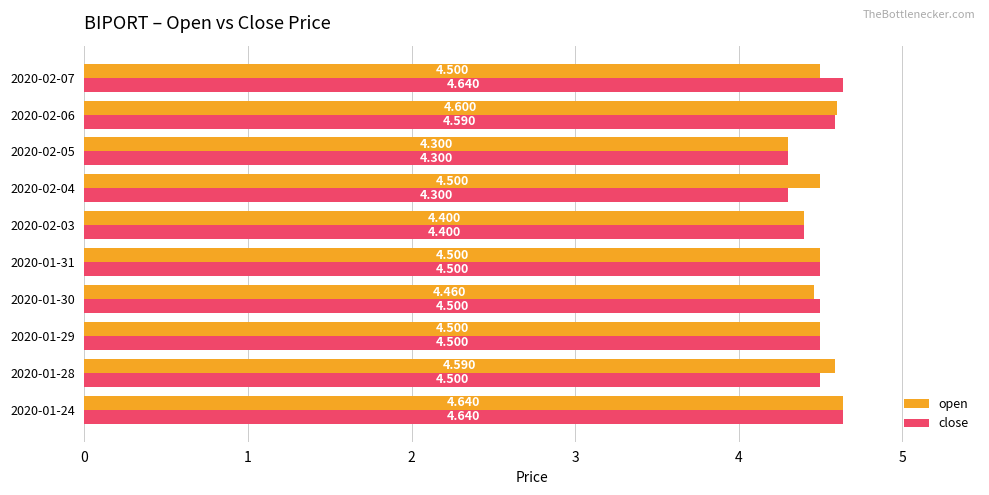

Count the open values in the range 4 to 5.

10